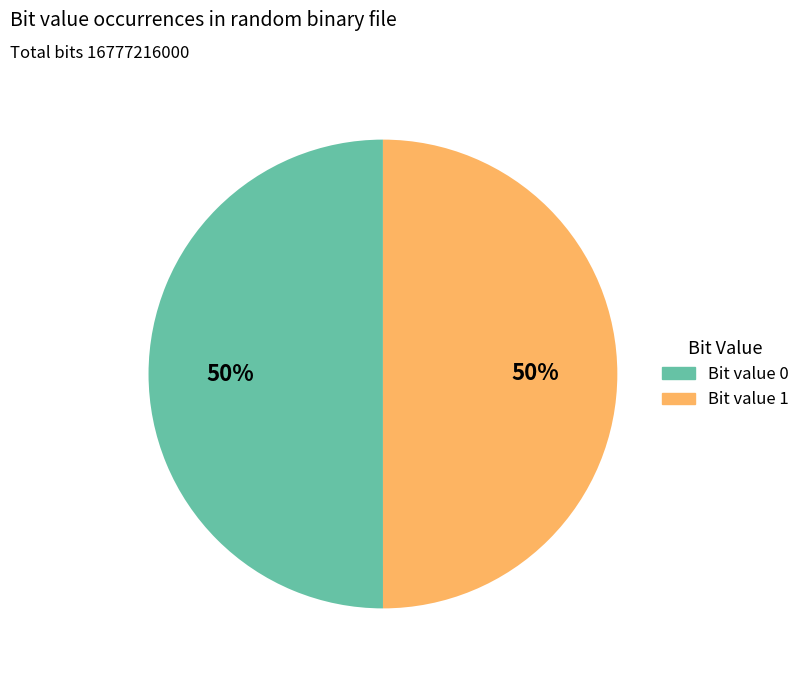

To the nearest percent, what is the average slice percentage?

50%